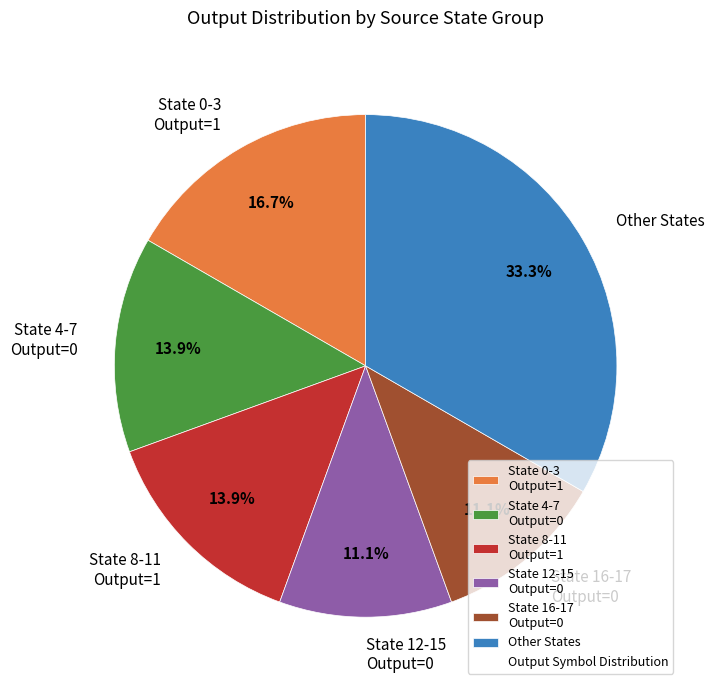

Is there a majority slice in this chart?

No